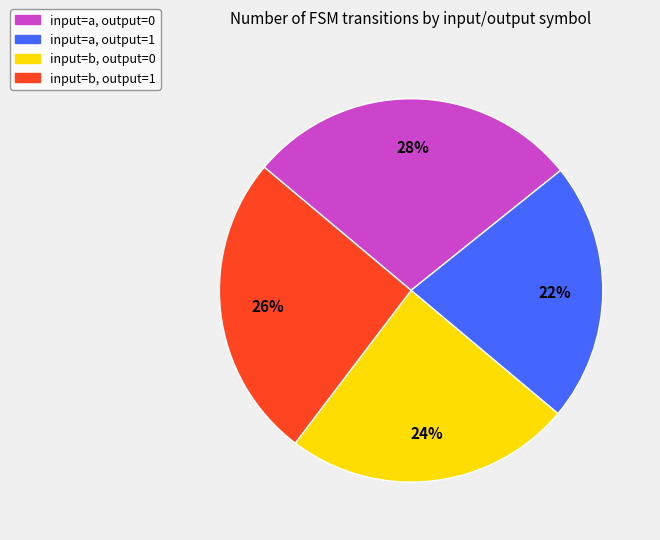

Does any single category account for the majority?

No